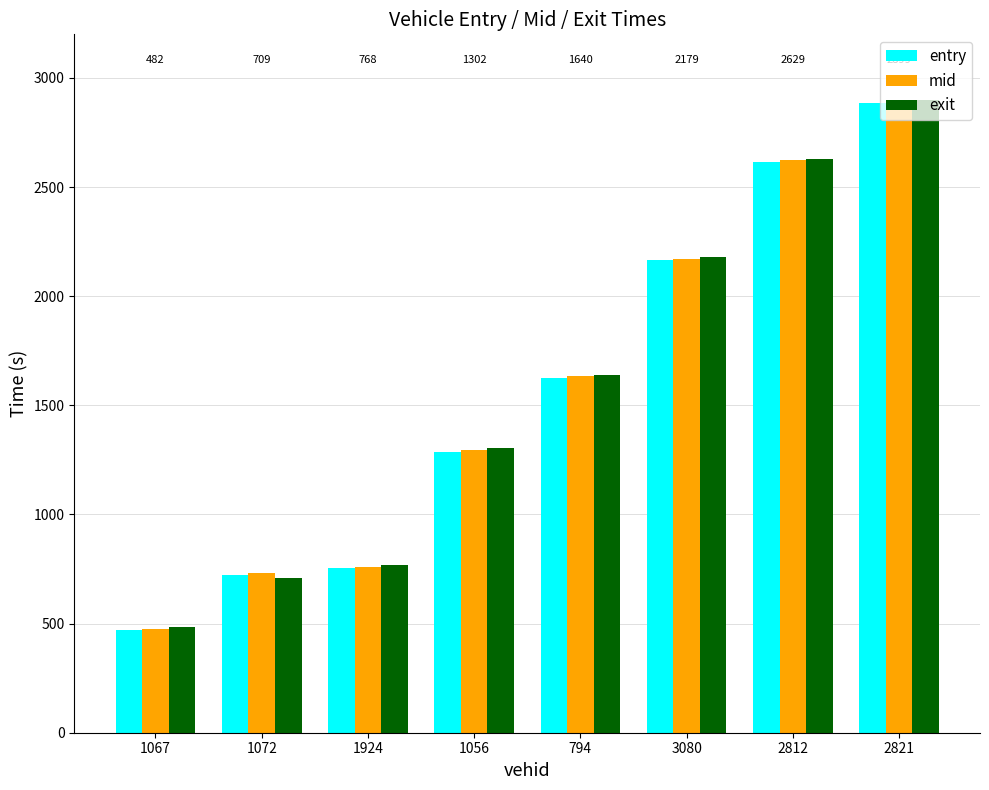

How many data points in entry are above 1625?

4